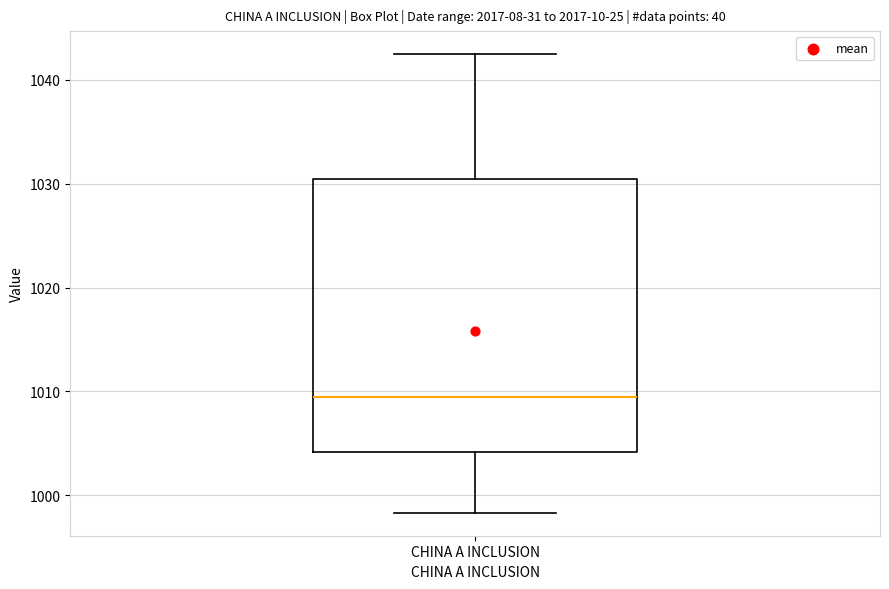

Read this box plot against the y-axis: the position of the median line, the range covered by the box, and the ends of both whiskers. The values are not printed on the chart, so give them approximately, as read against the axis.

median 1009, box 1004 to 1030, whiskers 998 to 1042